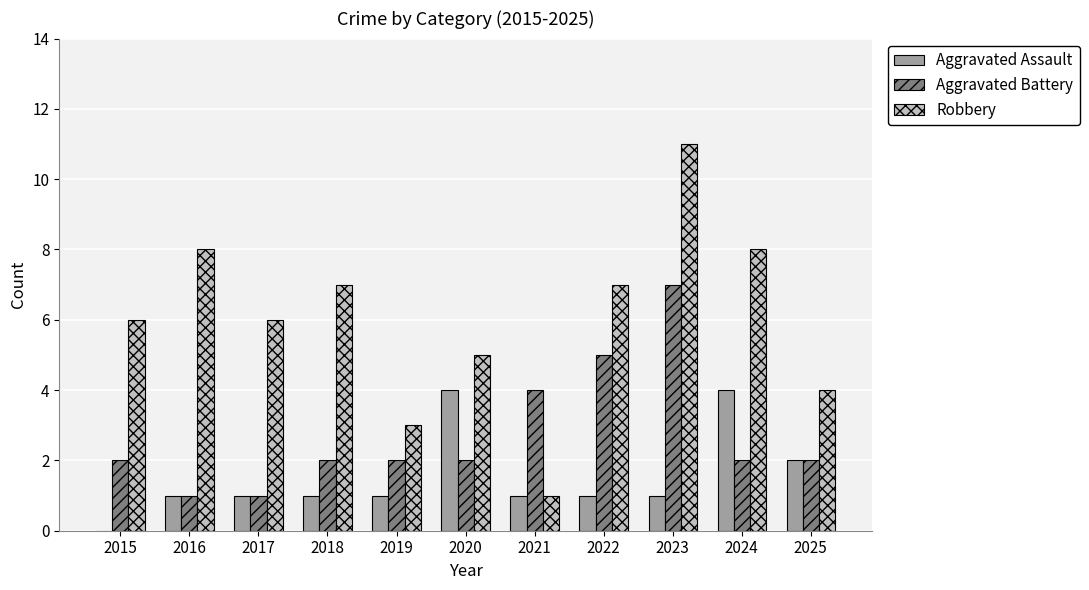

What is the sum of the Aggravated Assault values at 2025 and 2015?

2